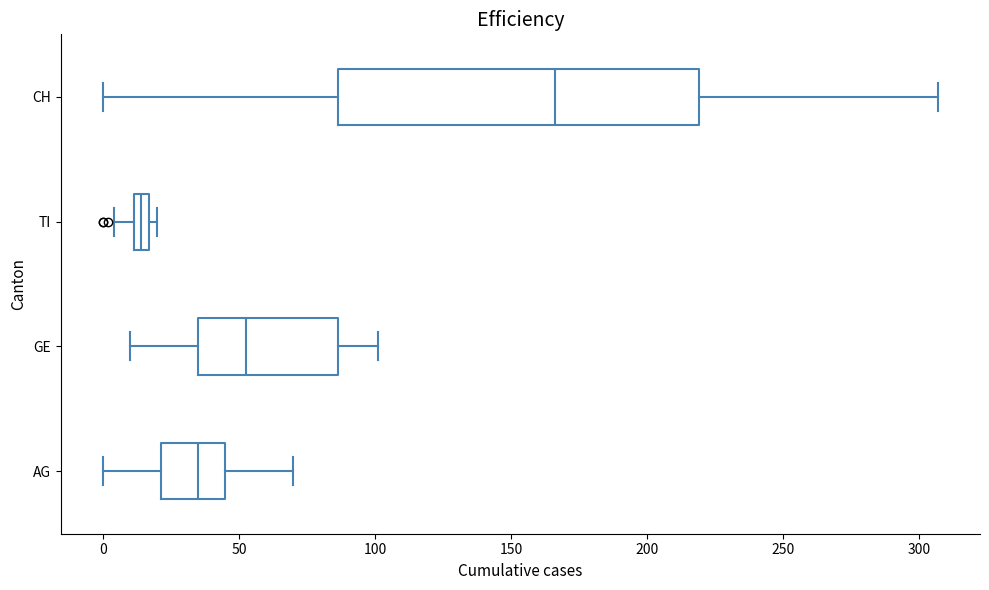

Where does the median line of the box for CH sit on the x-axis? The values are not printed on the chart, so give them approximately, as read against the axis.

165